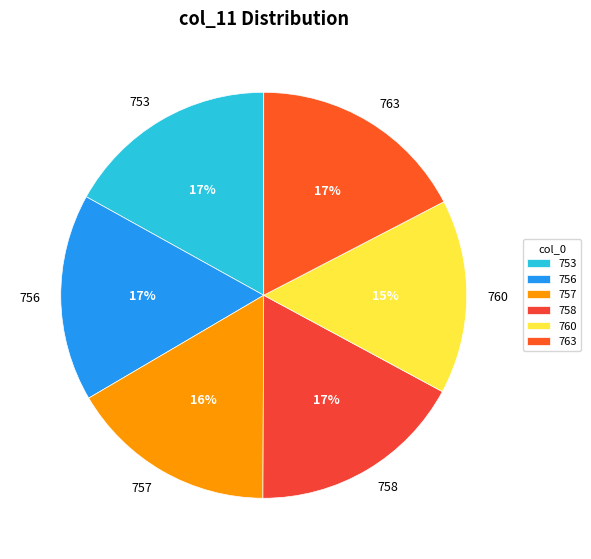

Does any single category account for the majority?

No